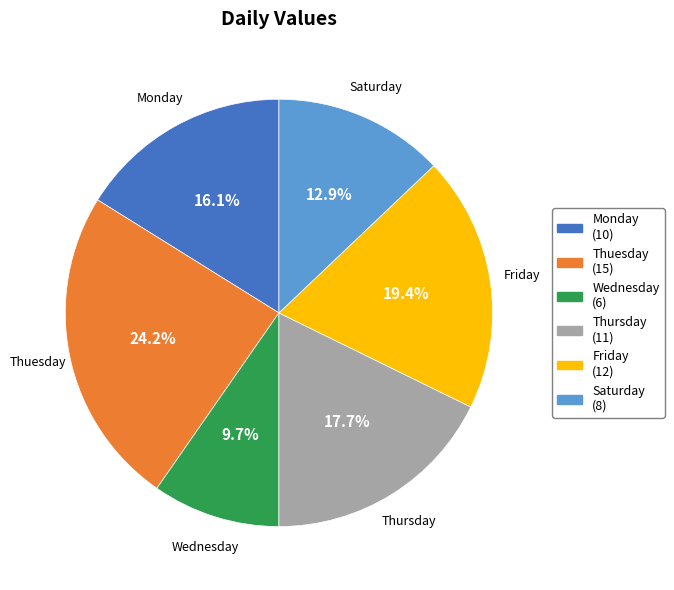

Does any single category account for the majority?

No